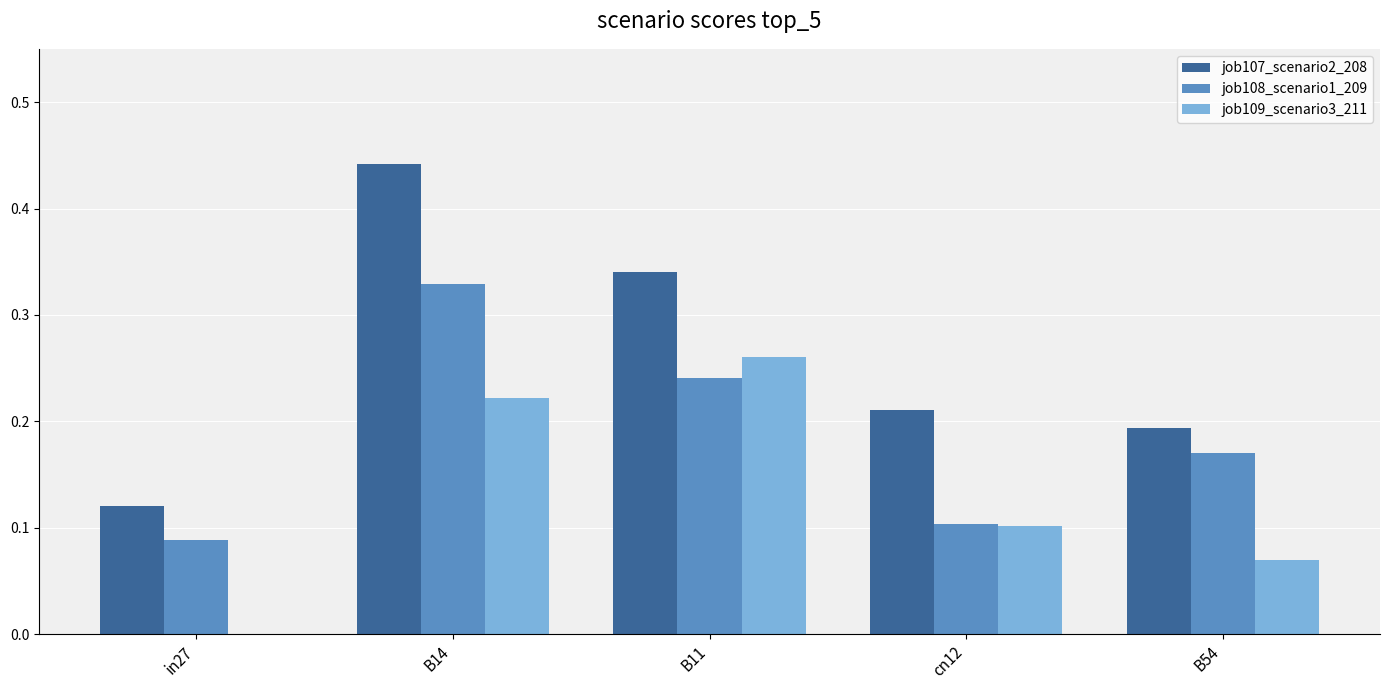

True or false: job109_scenario3_211 has a value of 0.1 at B54.

True